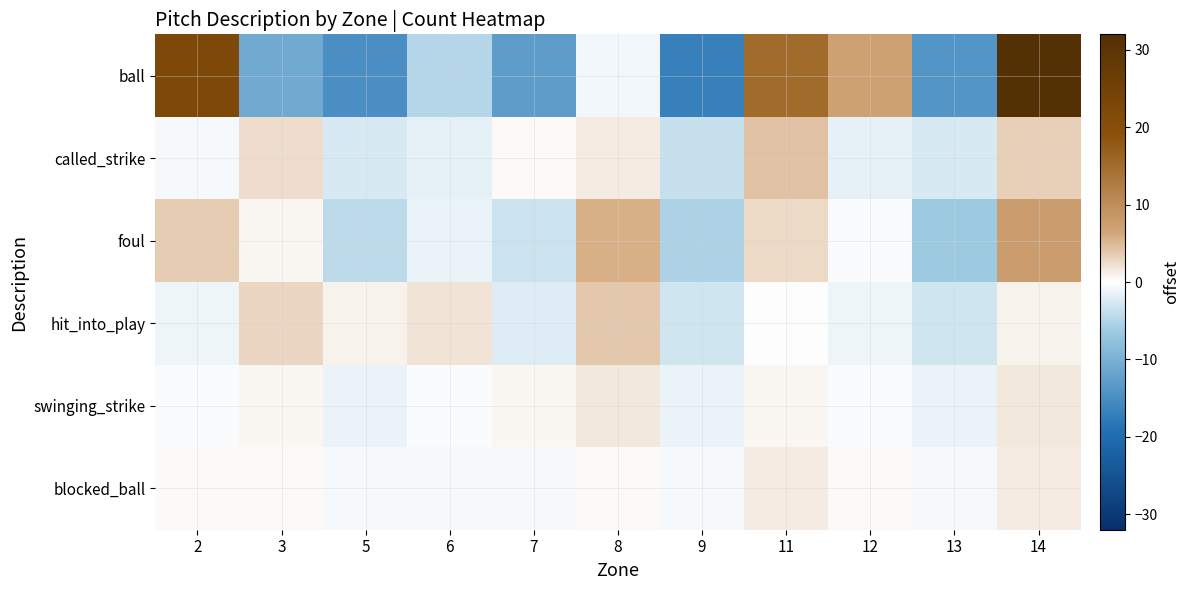

Count the number of categories in the chart.

11